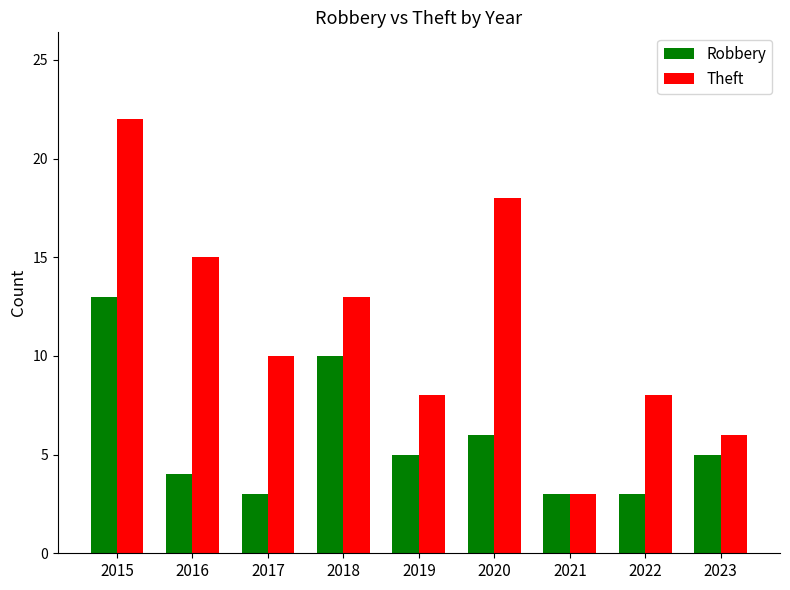

Reading left to right, what are all the values shown in this chart?

Robbery: 2015=13	2016=4	2017=3	2018=10	2019=5	2020=6	2021=3	2022=3	2023=5
Theft: 2015=22	2016=15	2017=10	2018=13	2019=8	2020=18	2021=3	2022=8	2023=6